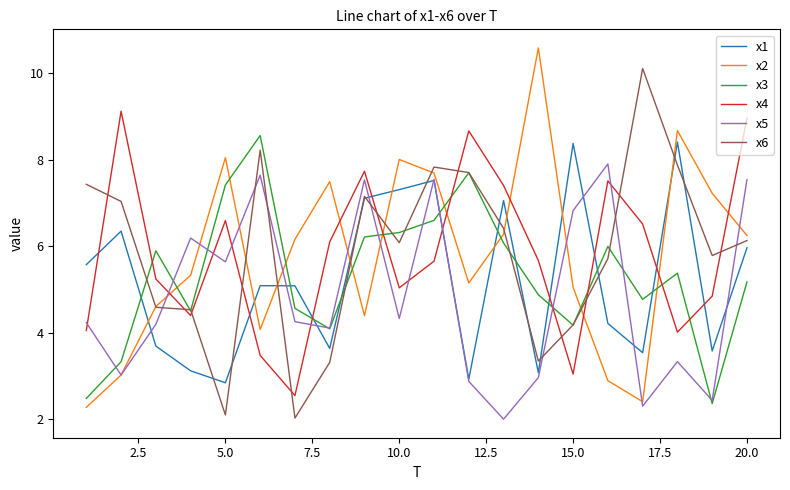

After their last crossing, which series has the higher values: x2 or x4?

x4